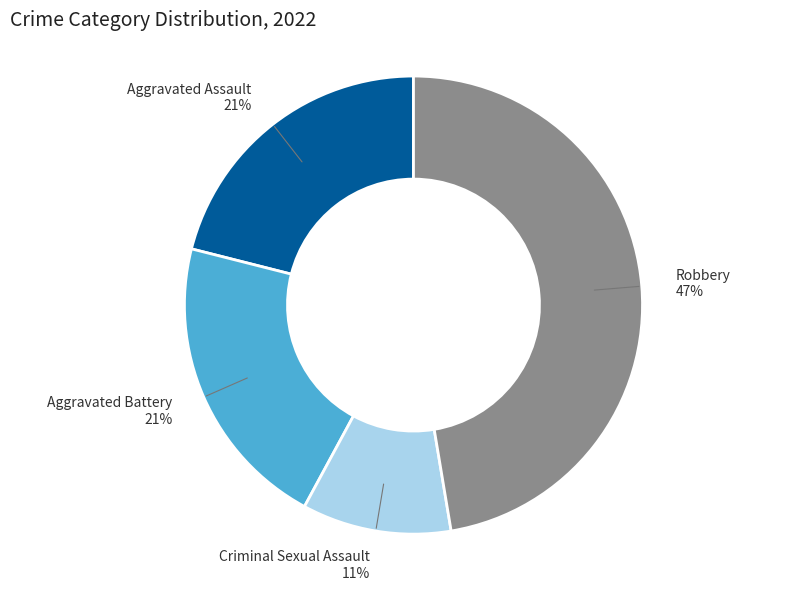

To the nearest percent, what is the average slice percentage?

25%